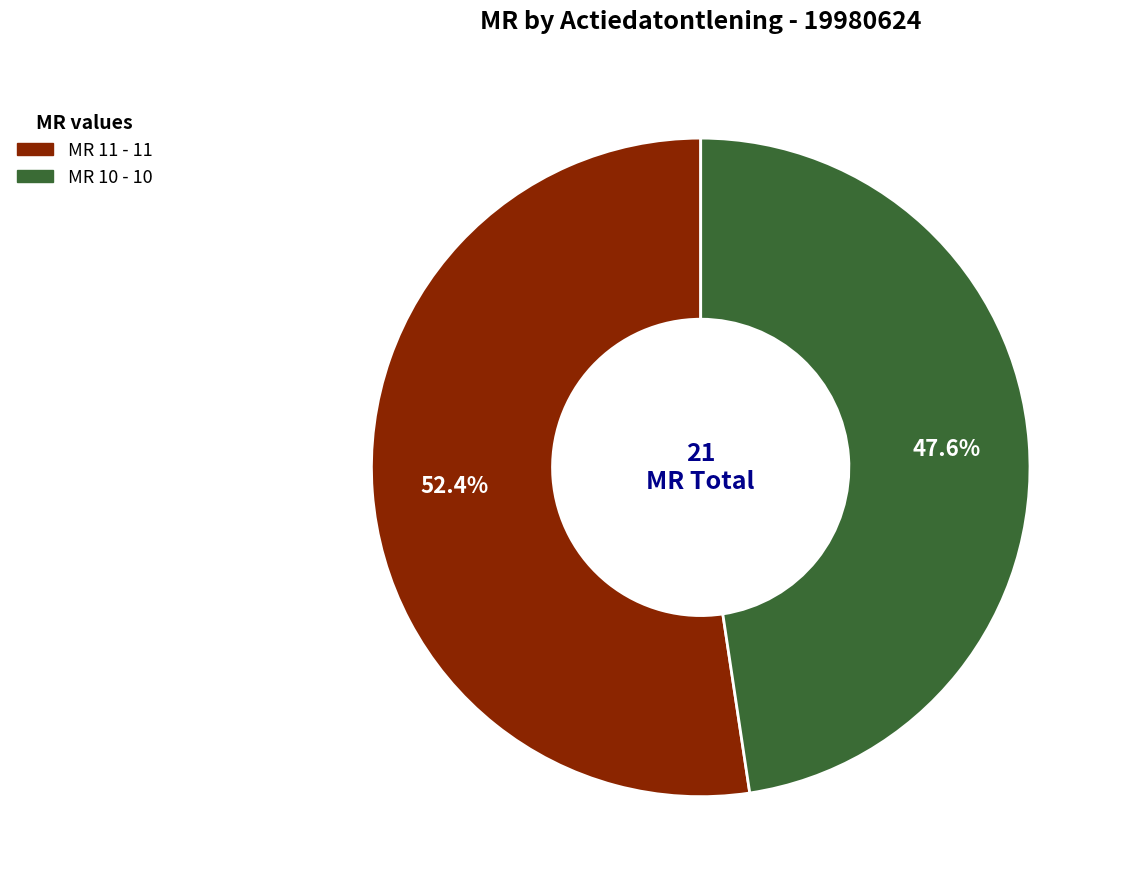

Is there any slice that represents more than half of the pie?

Yes